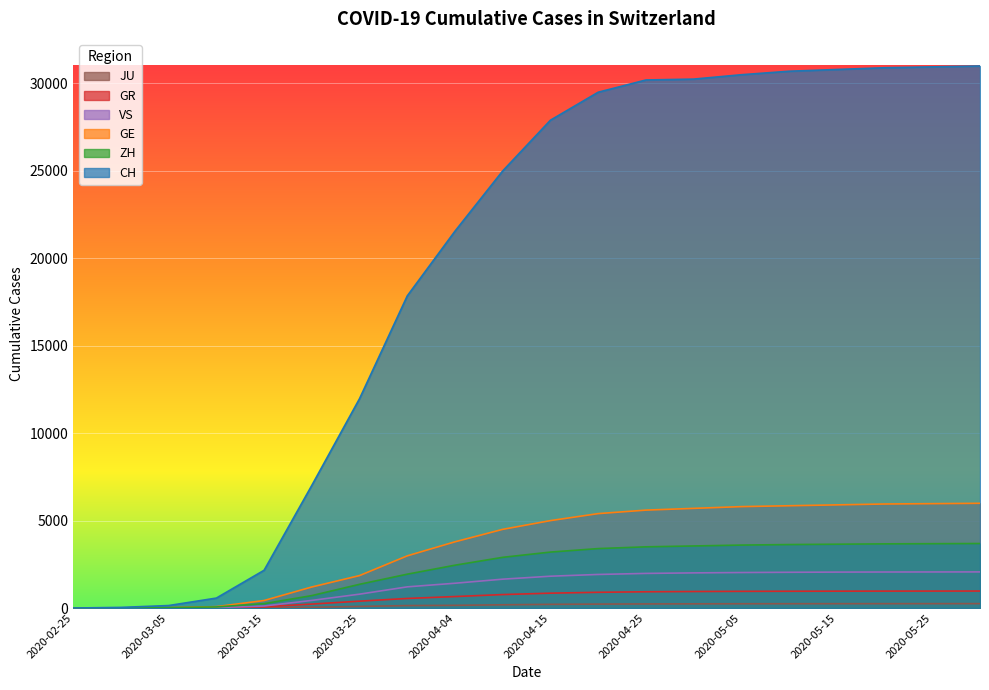

The GR series shows 1276 at 2020-04-15. True or false?

False